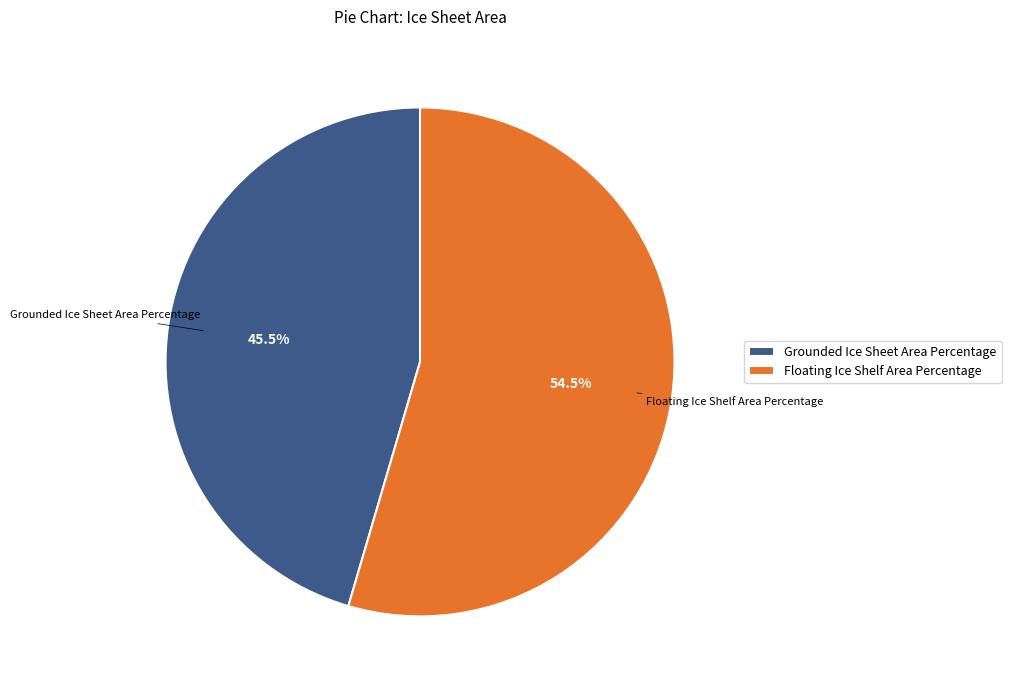

How many segments does this pie chart have?

2